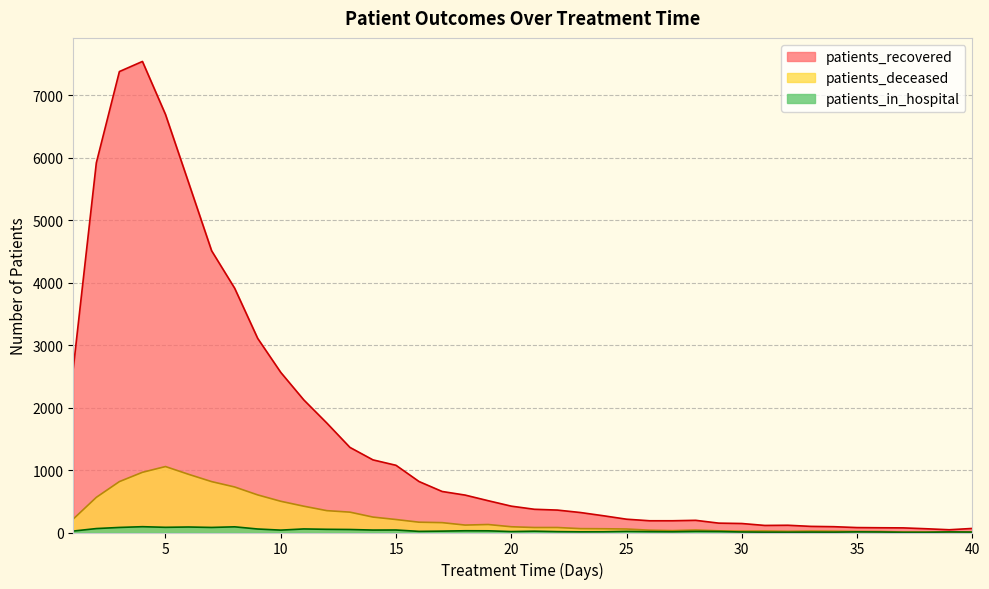

Which category has the lowest value in the patients_recovered series?

39